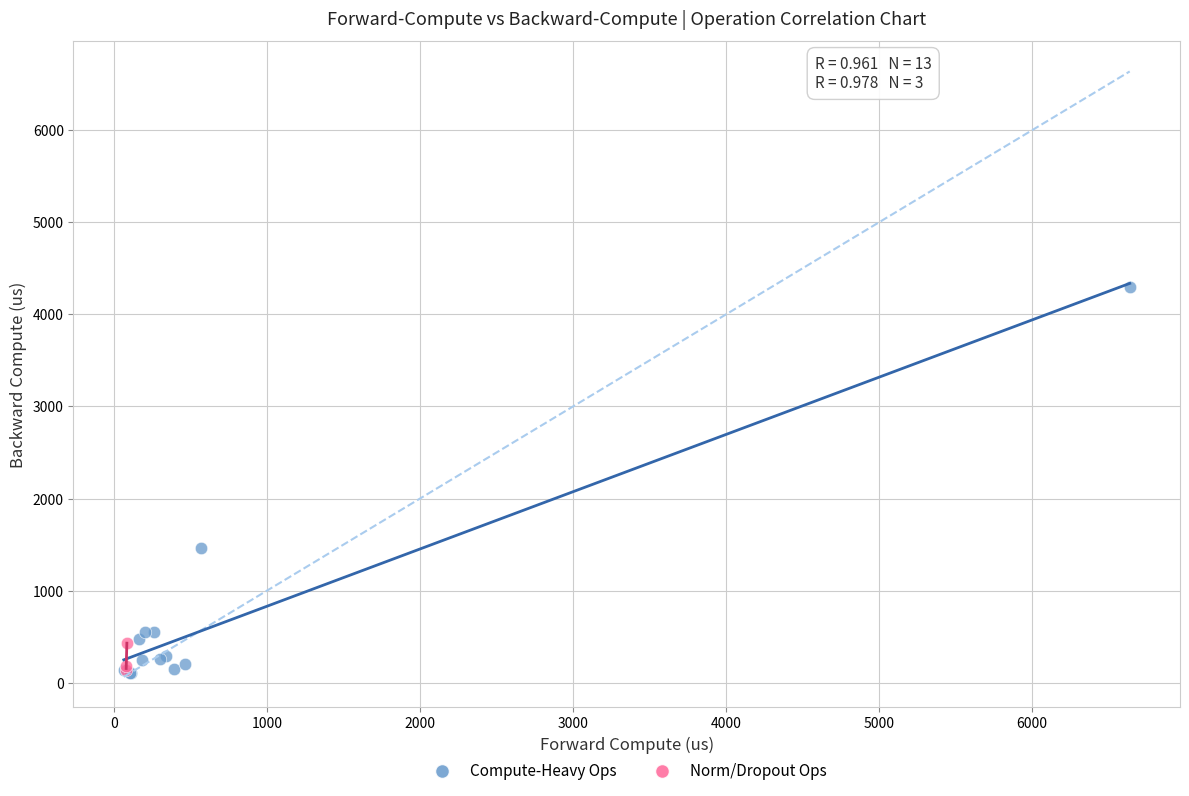

What are all the series names shown in the legend?

Compute-Heavy Ops, Norm/Dropout Ops